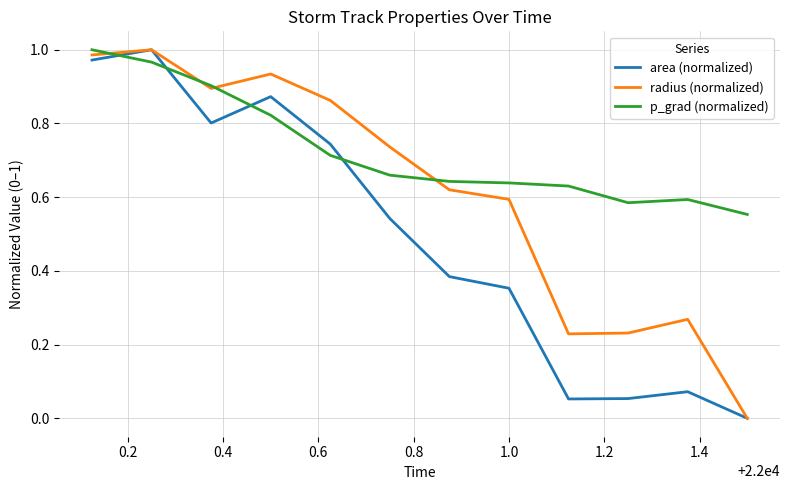

Which series has the largest total across all categories?

p_grad (normalized)